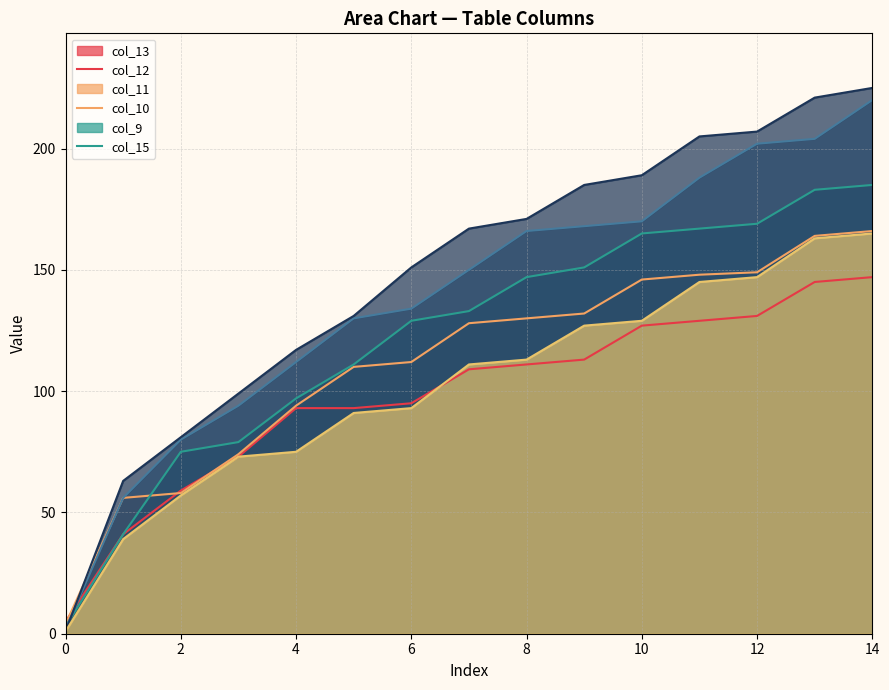

What is the difference between the col_10 values at 8 and 7?

16